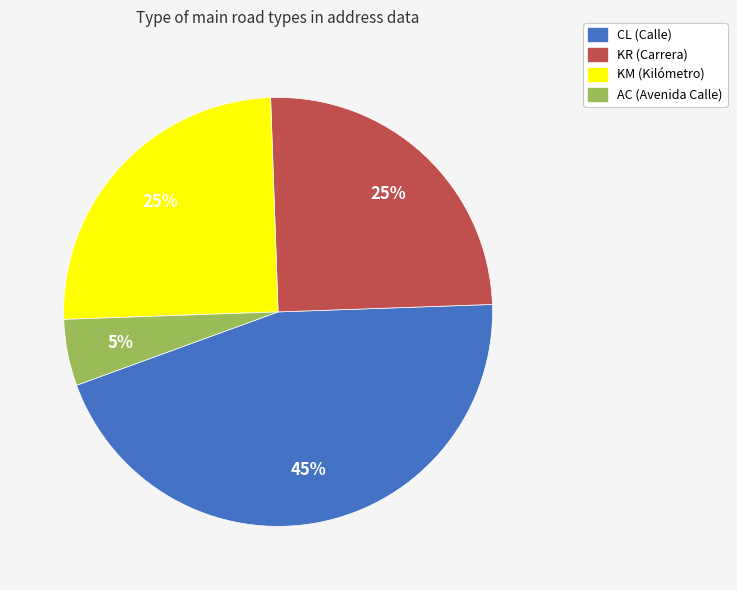

True or false: KM accounts for 25% of the total.

True